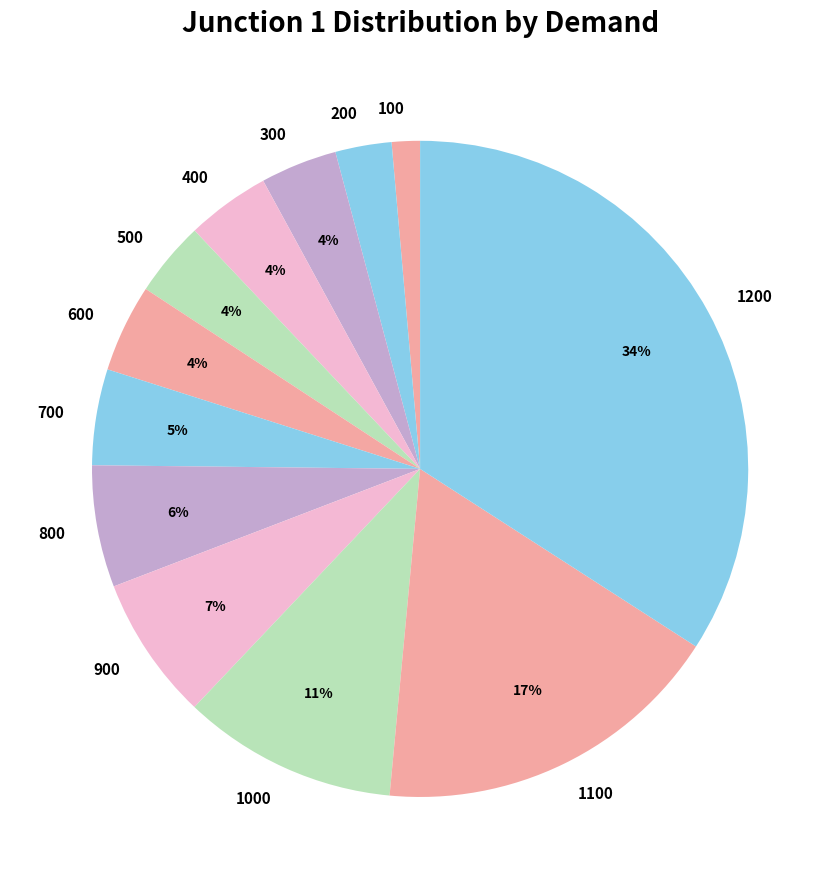

Do 1100 and 1200 together represent more than half of the pie?

Yes